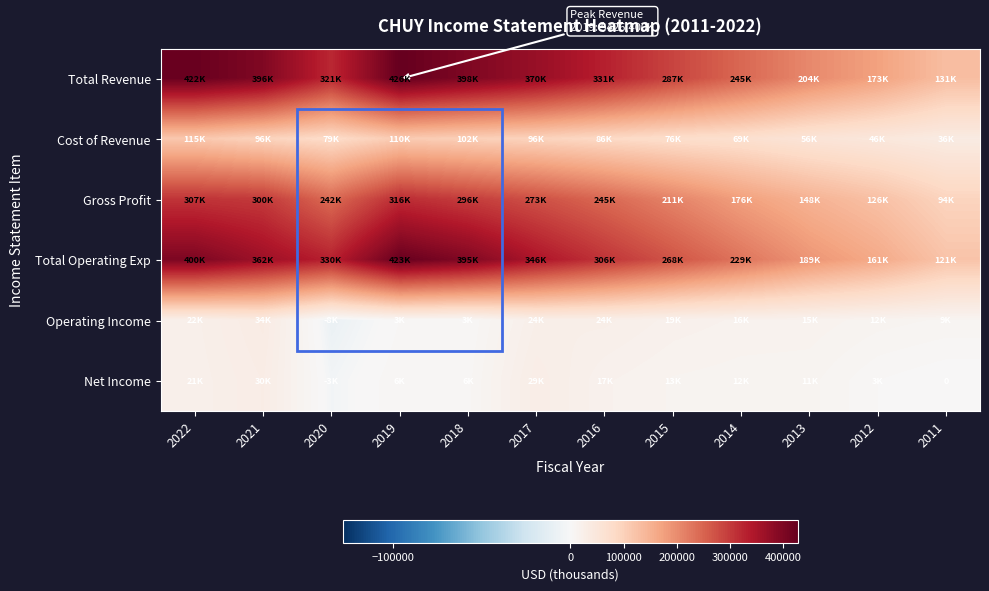

At how many categories does at least one series exceed 421350?

2